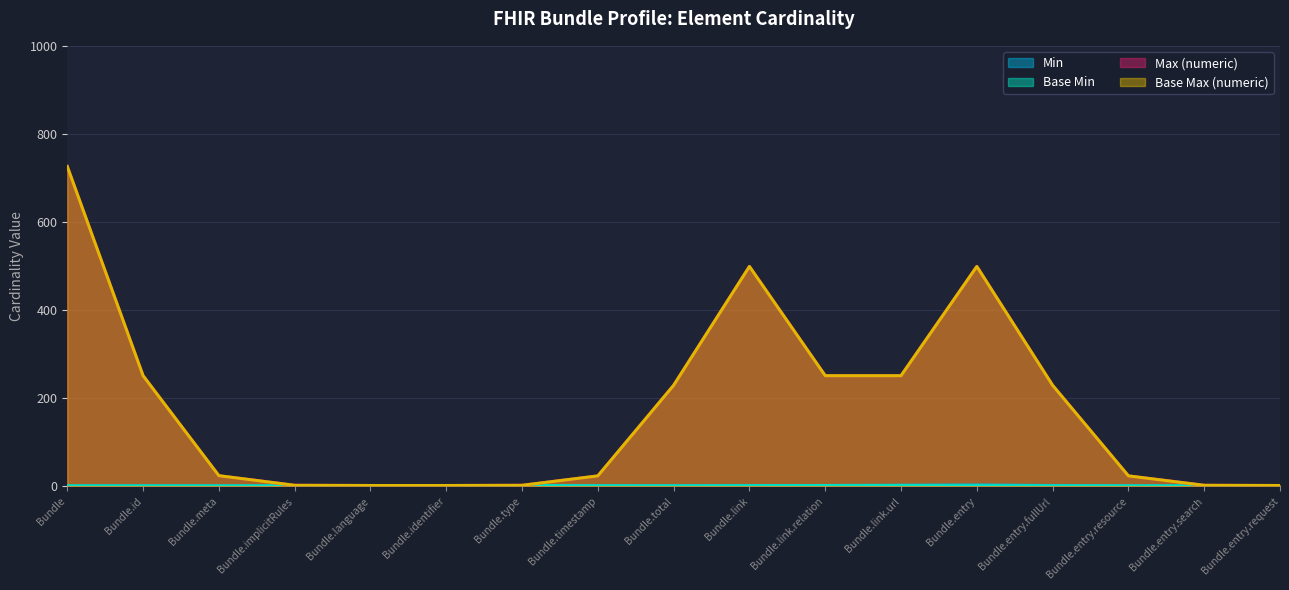

What is the sum of all Base Max (numeric) values?

3011